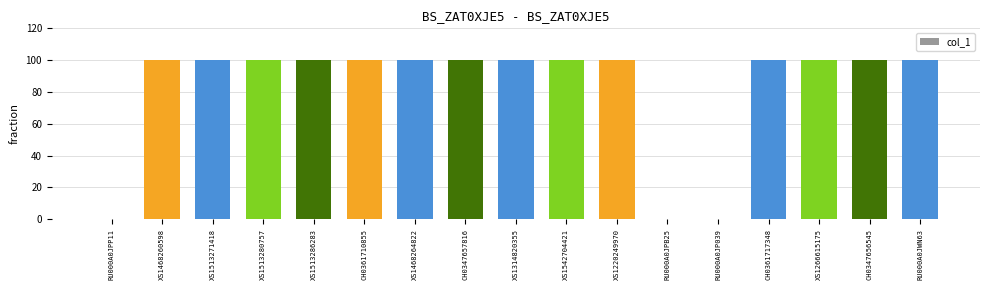

The value at CH0347656545 is 31. True or false?

False